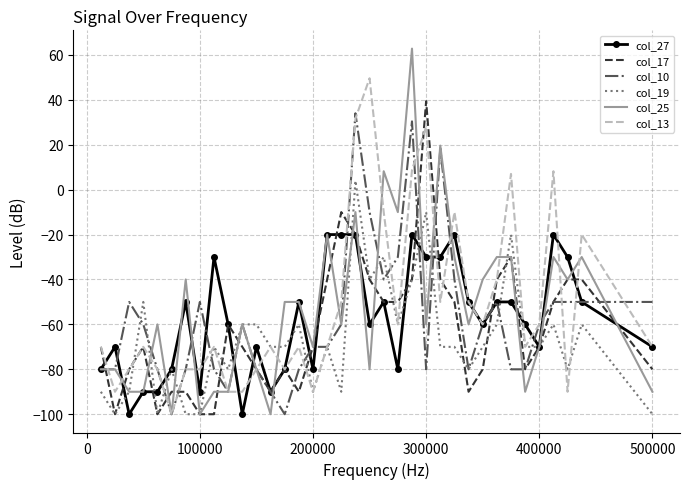

Which series has the widest spread of values?

col_25